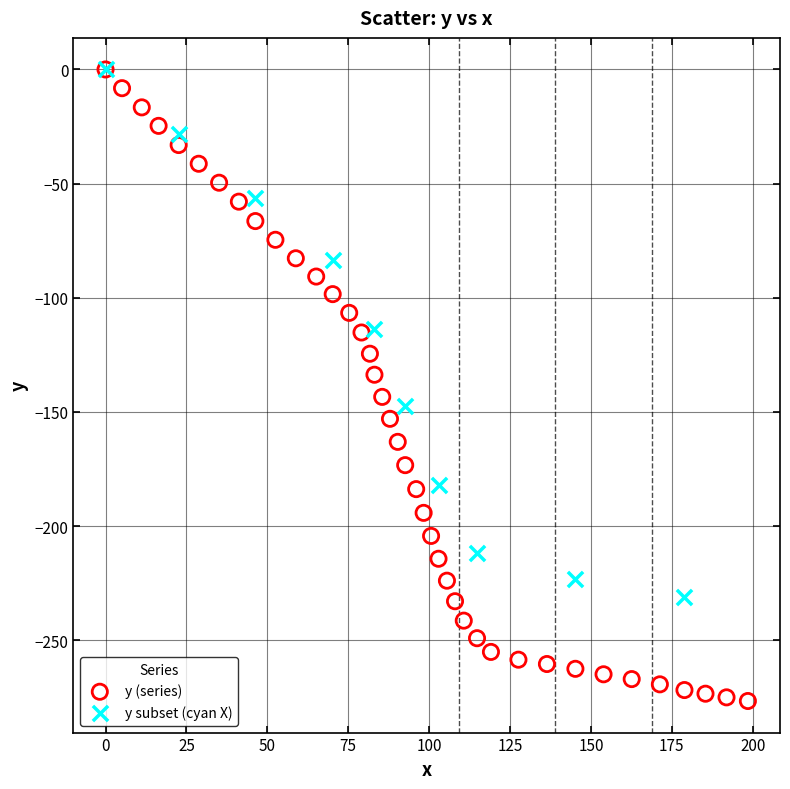

Which series reaches the minimum Y coordinate?

y (series)